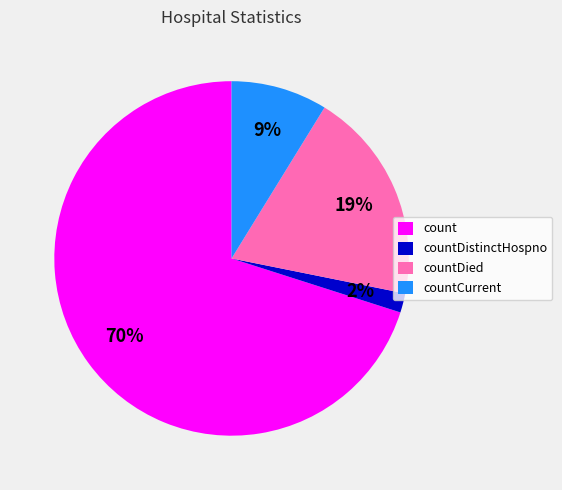

How many segments does this pie chart have?

4